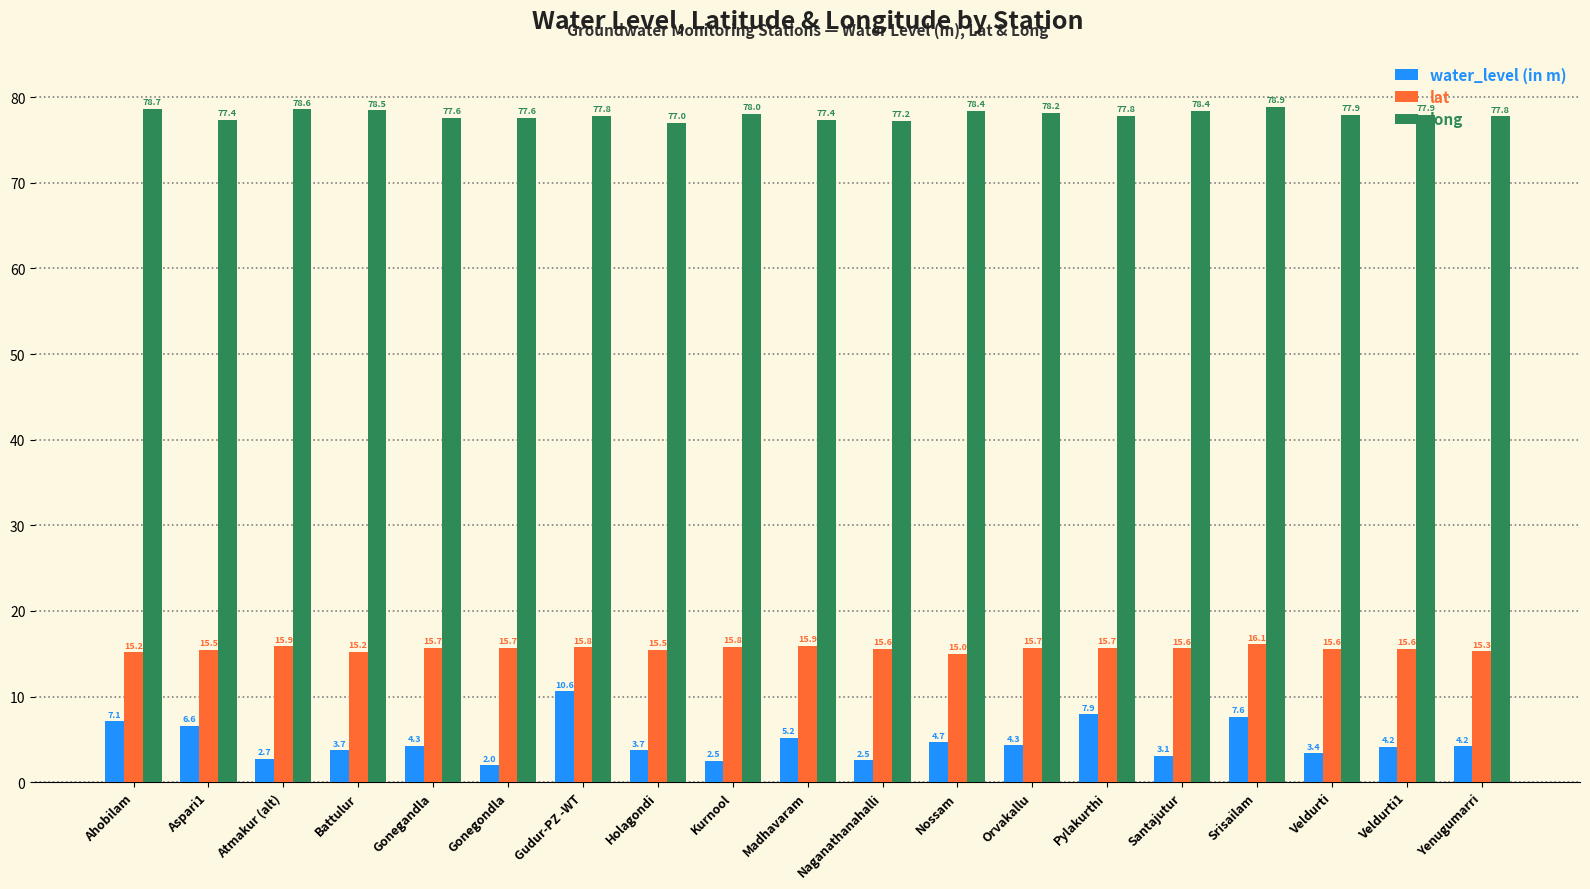

Count the number of categories in the chart.

19